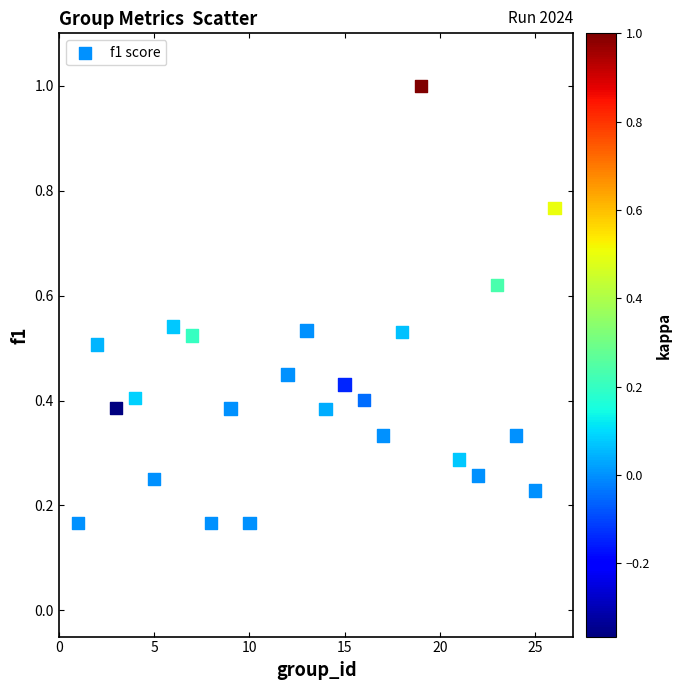

What is the range of X values (max minus min)?

25.0